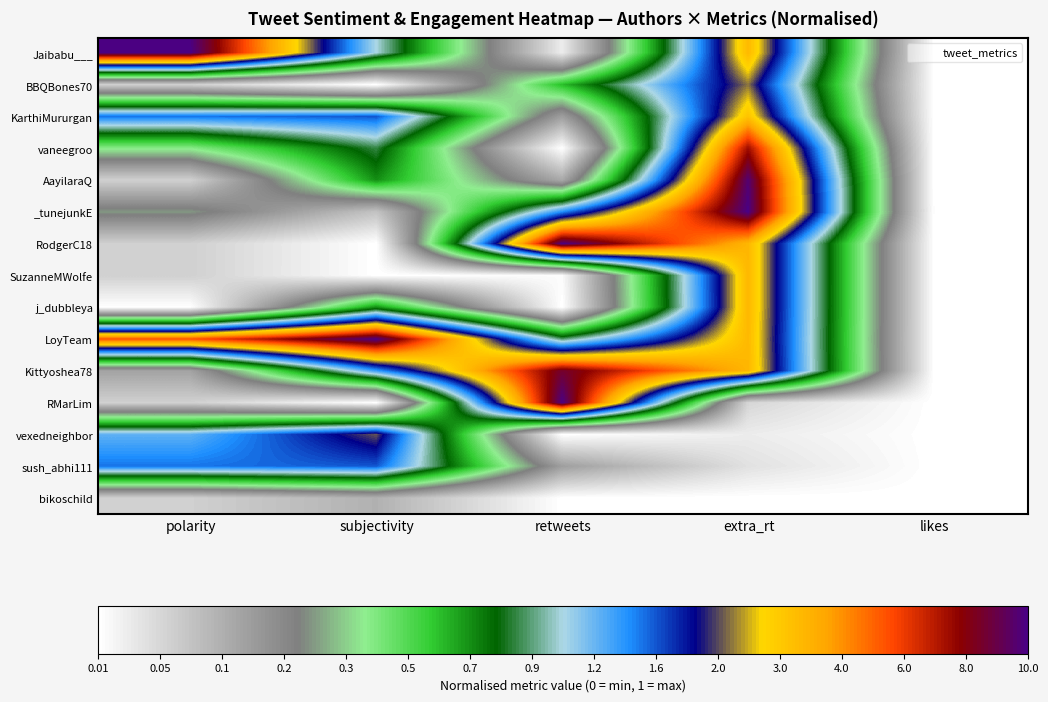

Which series has the largest total across all categories?

LoyTeam